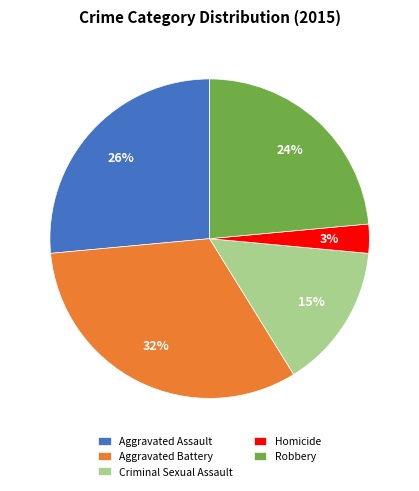

To the nearest percent, what is the difference between the Criminal Sexual Assault and Robbery slice percentages?

9%